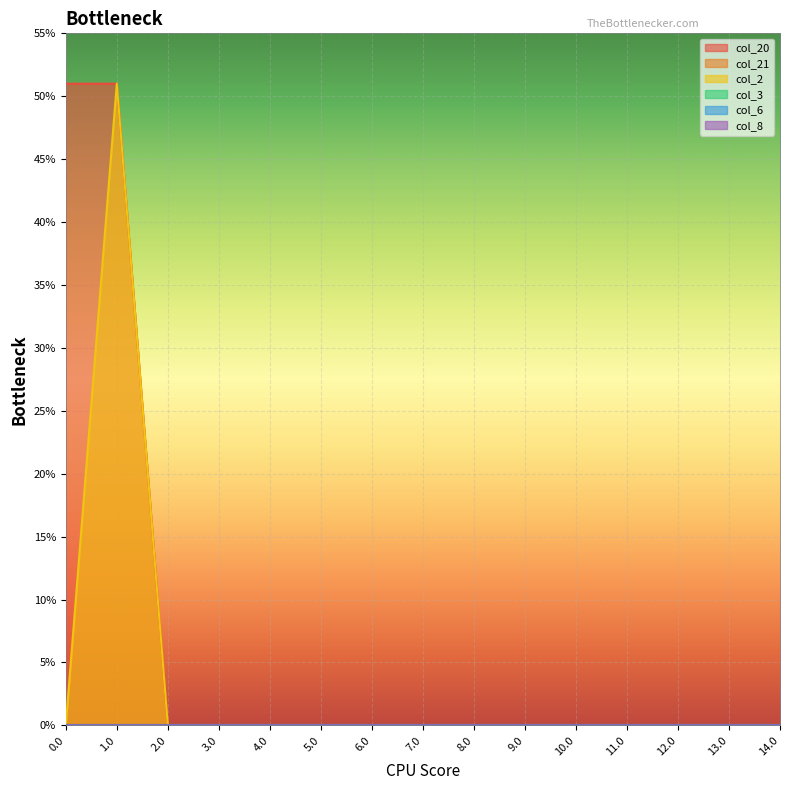

At which category is the sum across all series the highest?

1.0